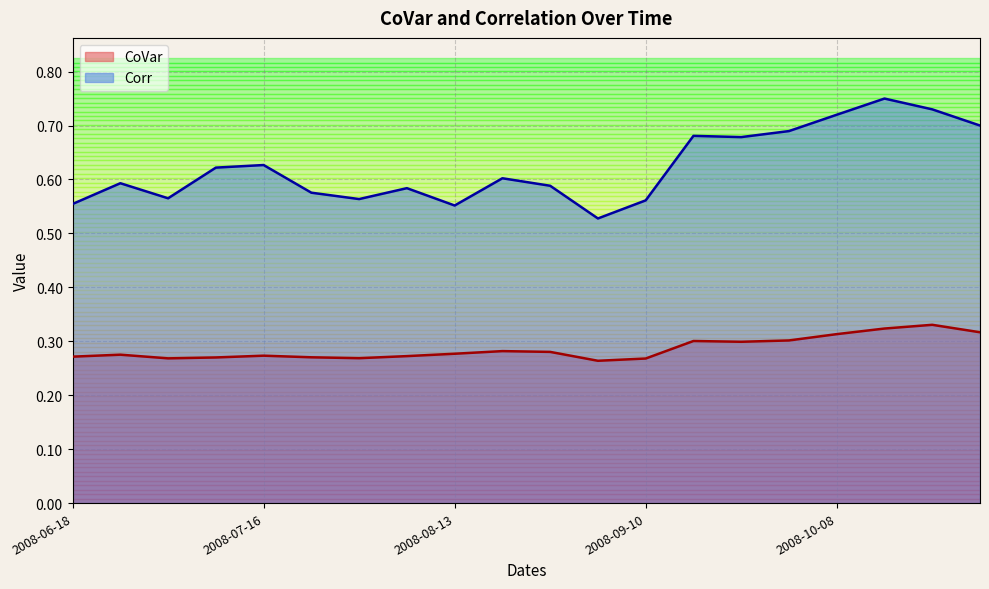

Which series has the largest total across all categories?

Corr